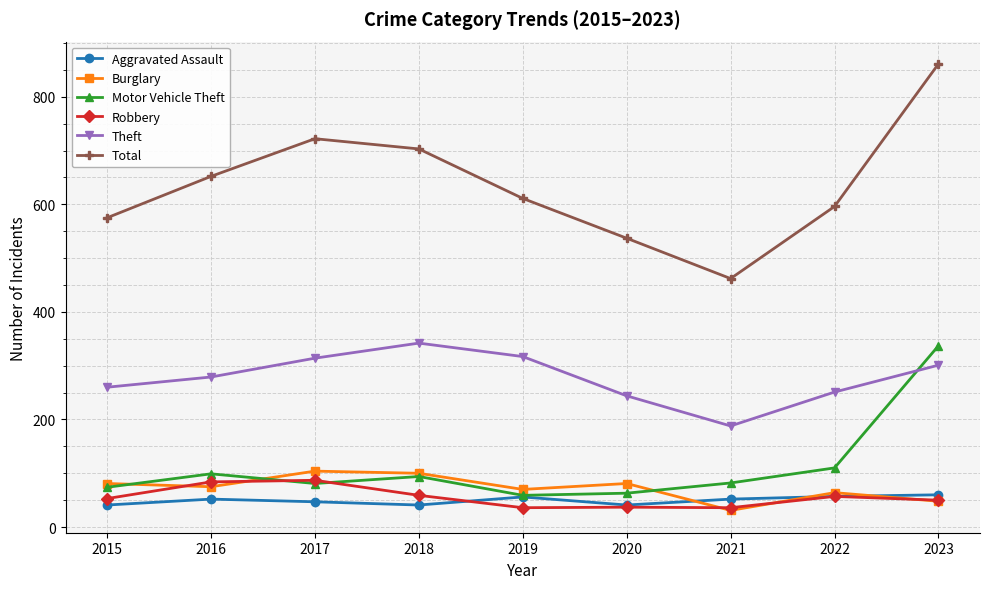

Is the value of Total at 2015 greater than the value of Aggravated Assault at 2017?

Yes